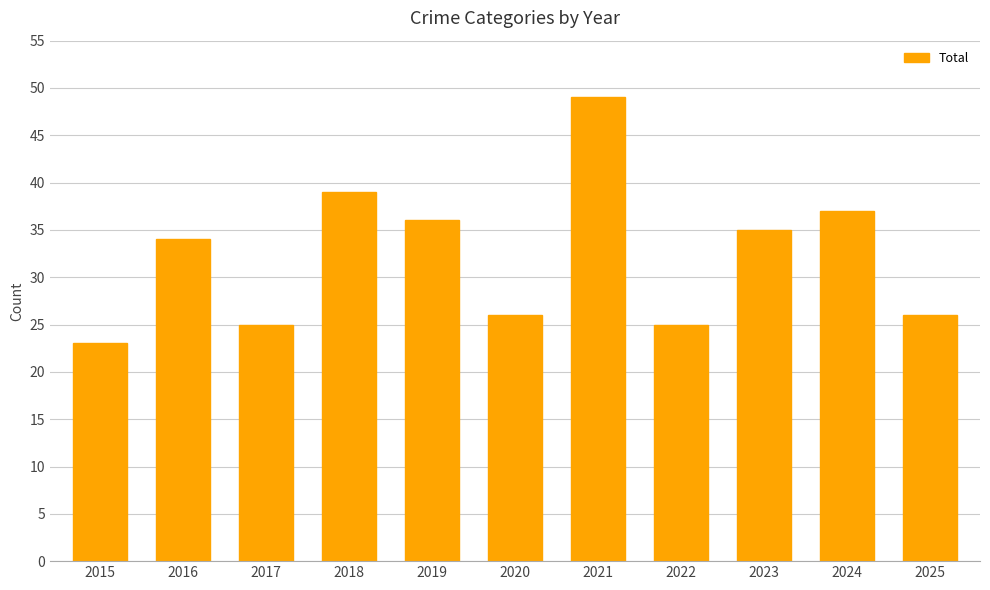

The value at 2020 is 15. True or false?

False